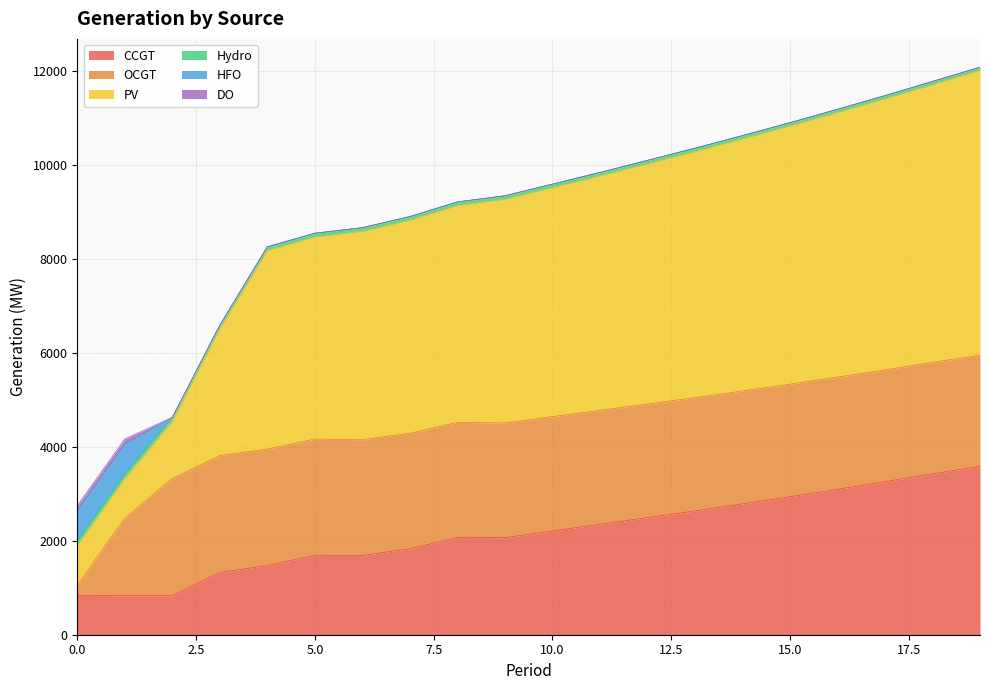

True or false: CCGT and PV cross at least once.

False